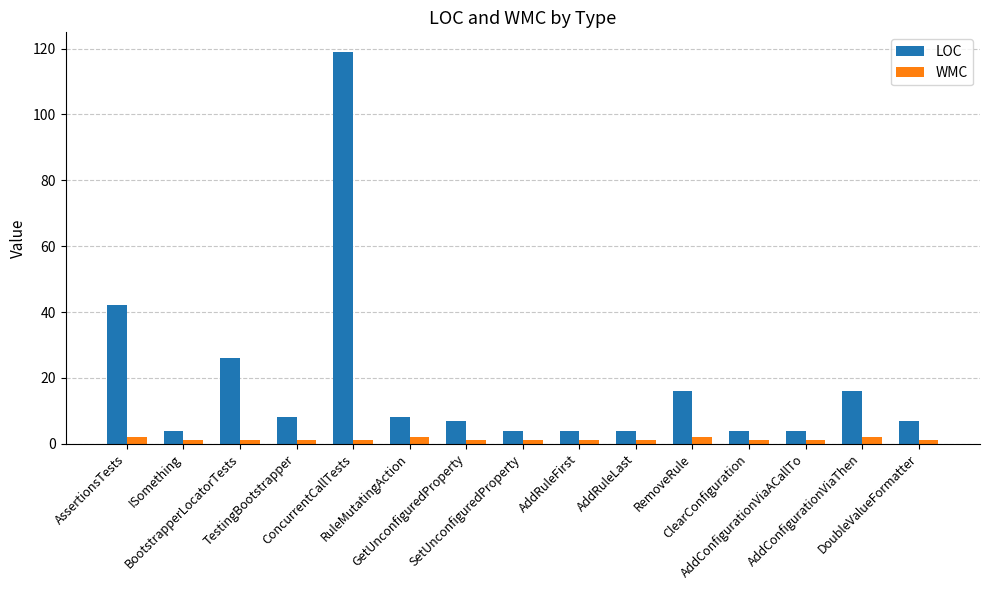

Which series has the largest range (max minus min)?

LOC